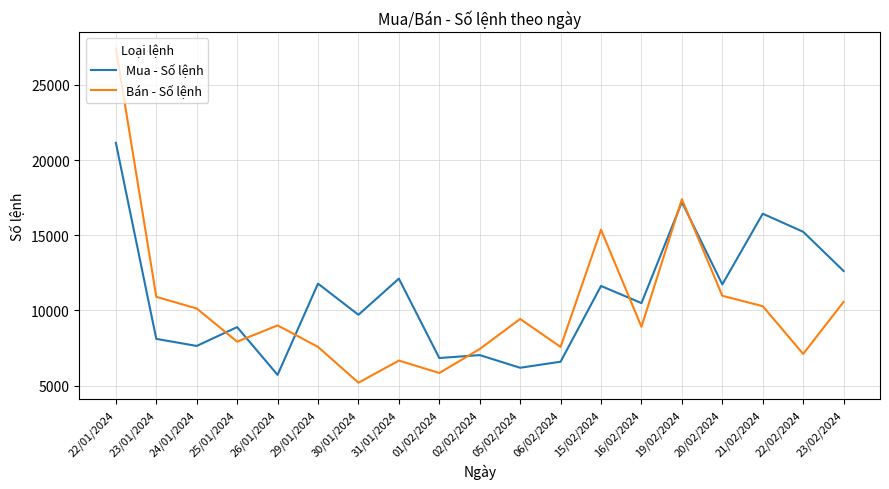

Where does the Mua - Số lệnh series first go above 10486?

22/01/2024